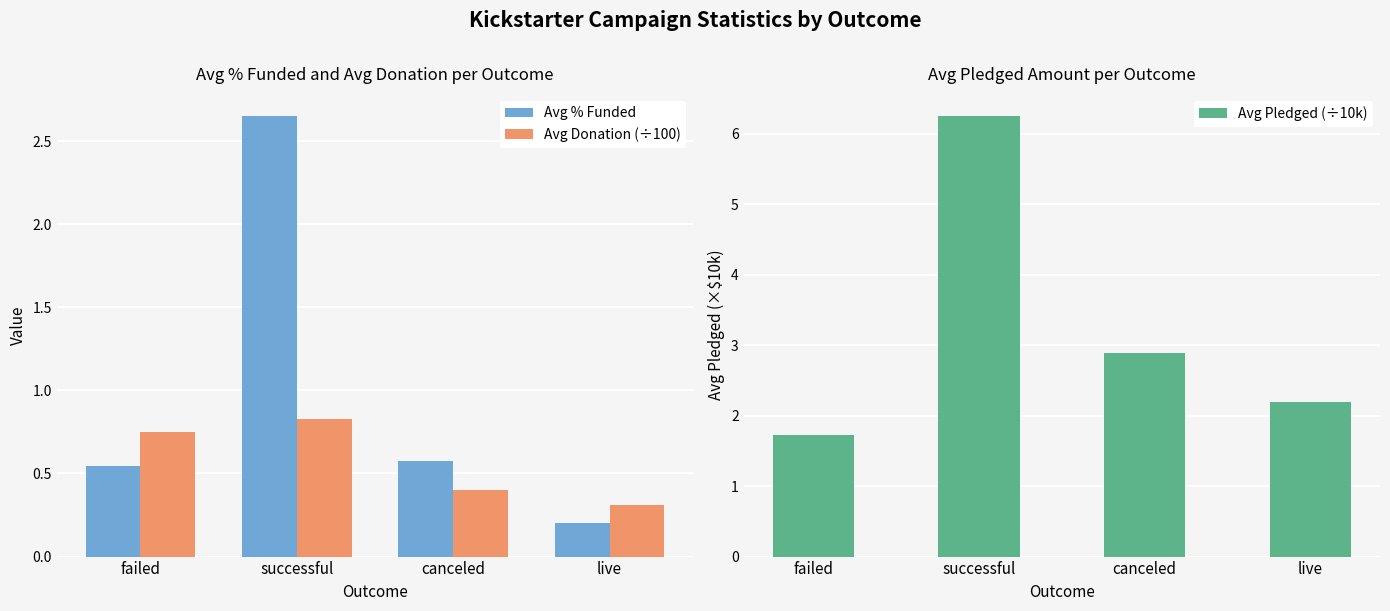

What is the maximum value shown in the chart?

6.3